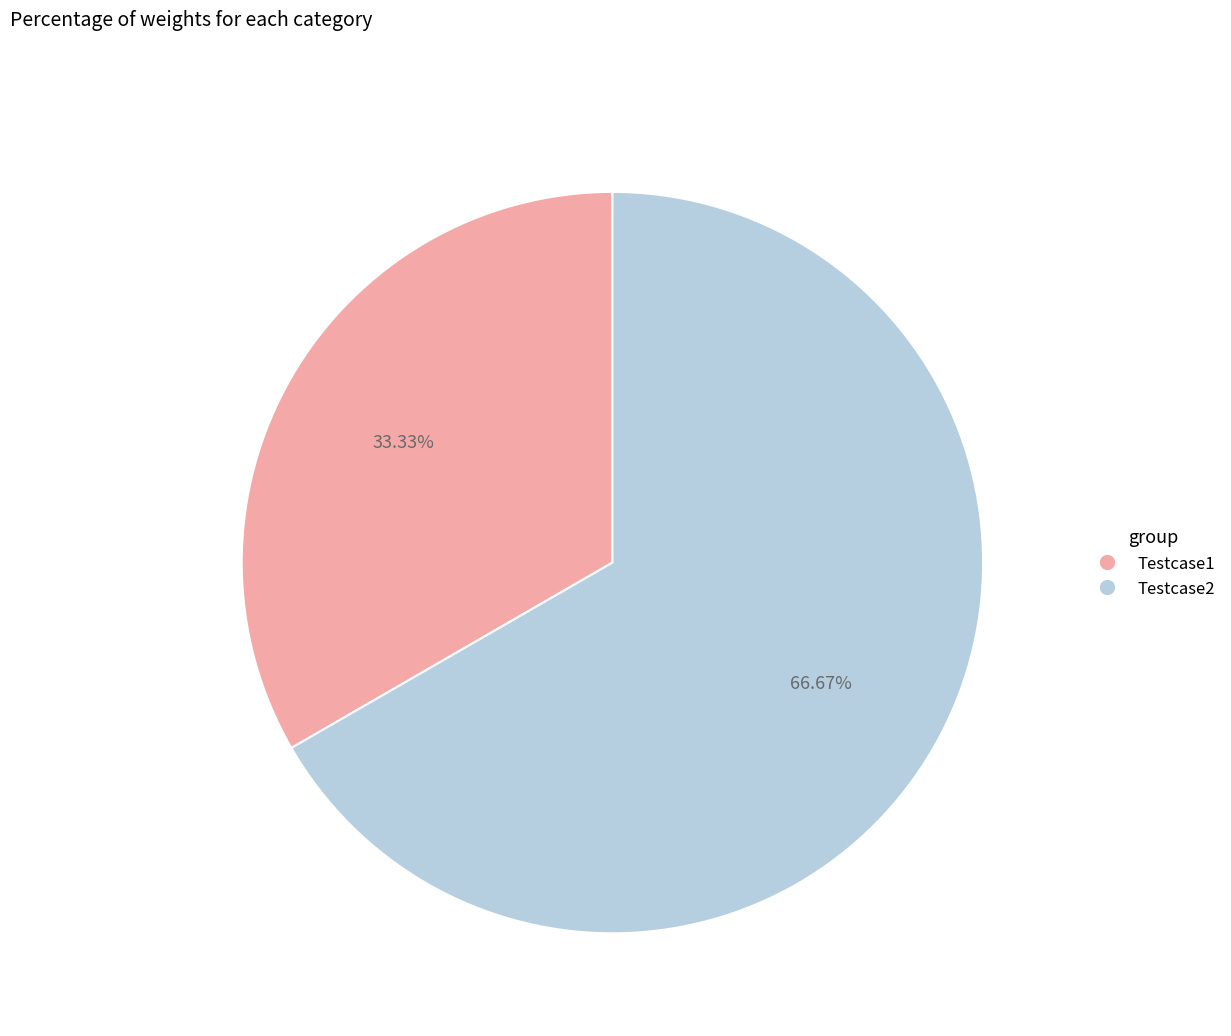

To the nearest percent, what portion does Testcase2 represent?

67%